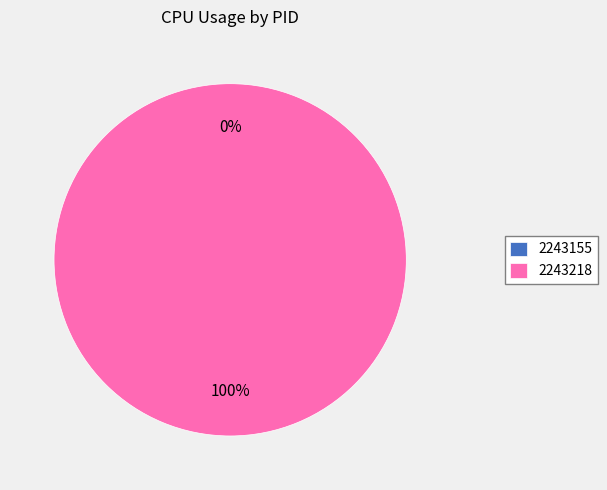

Do 2243155 and 2243218 together represent more than half of the pie?

Yes